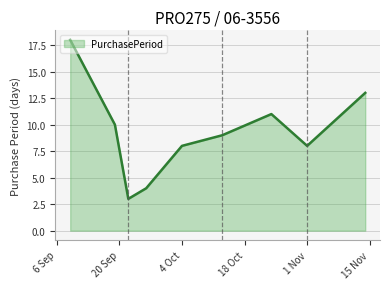

What is the minimum value shown in the chart?

3